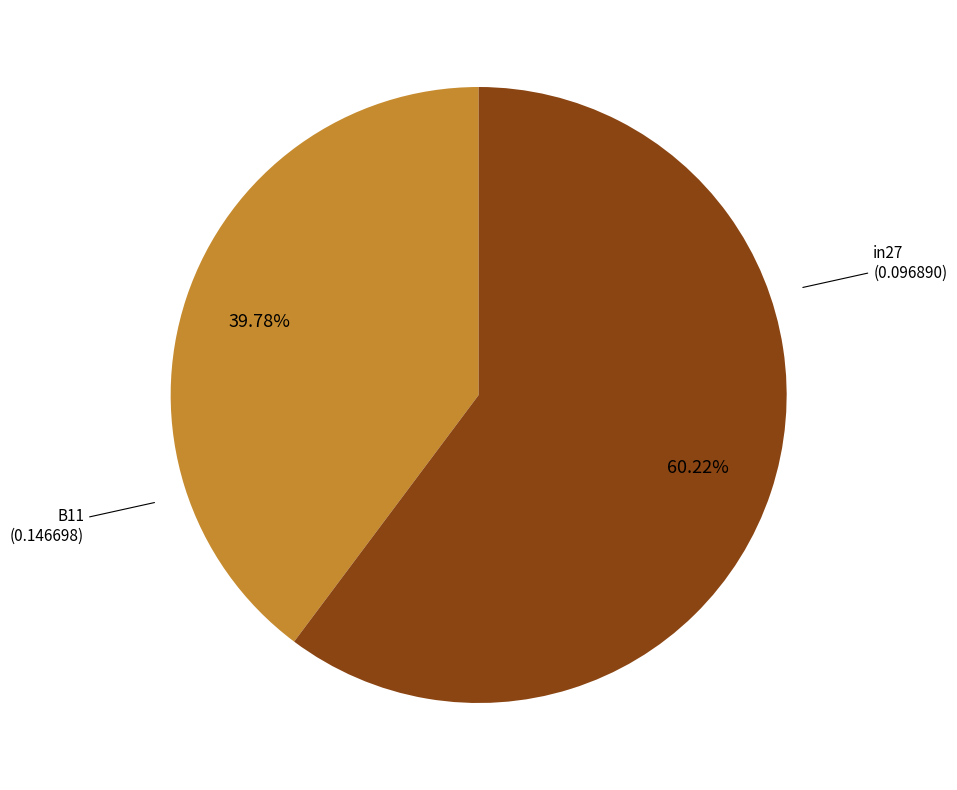

How many segments does this pie chart have?

2